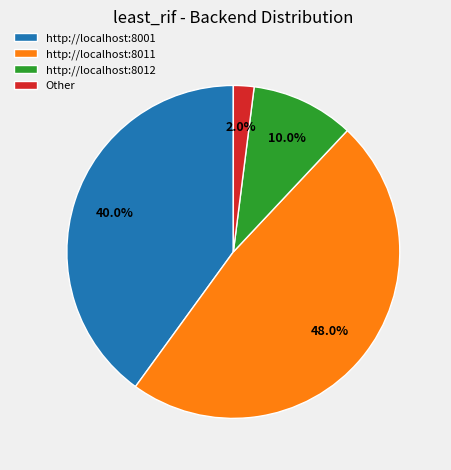

Which has a higher value, http://localhost:8001 or http://localhost:8012?

http://localhost:8001